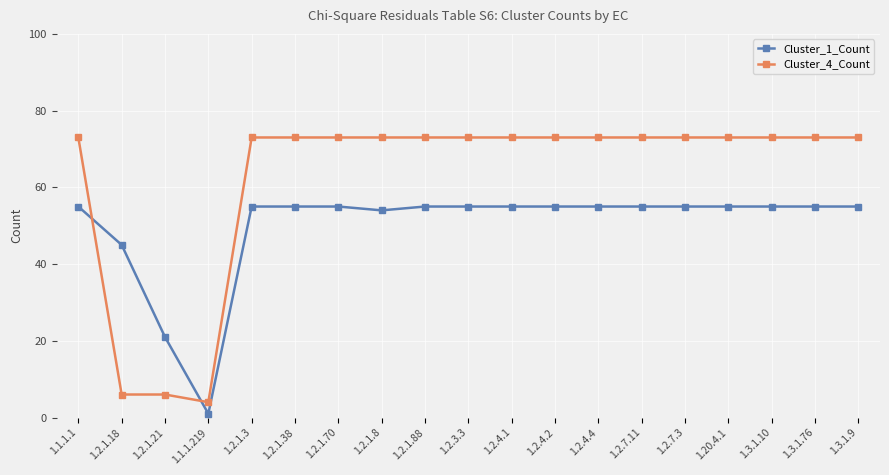

At which category does Cluster_1_Count reach its first local valley?

1.1.1.219